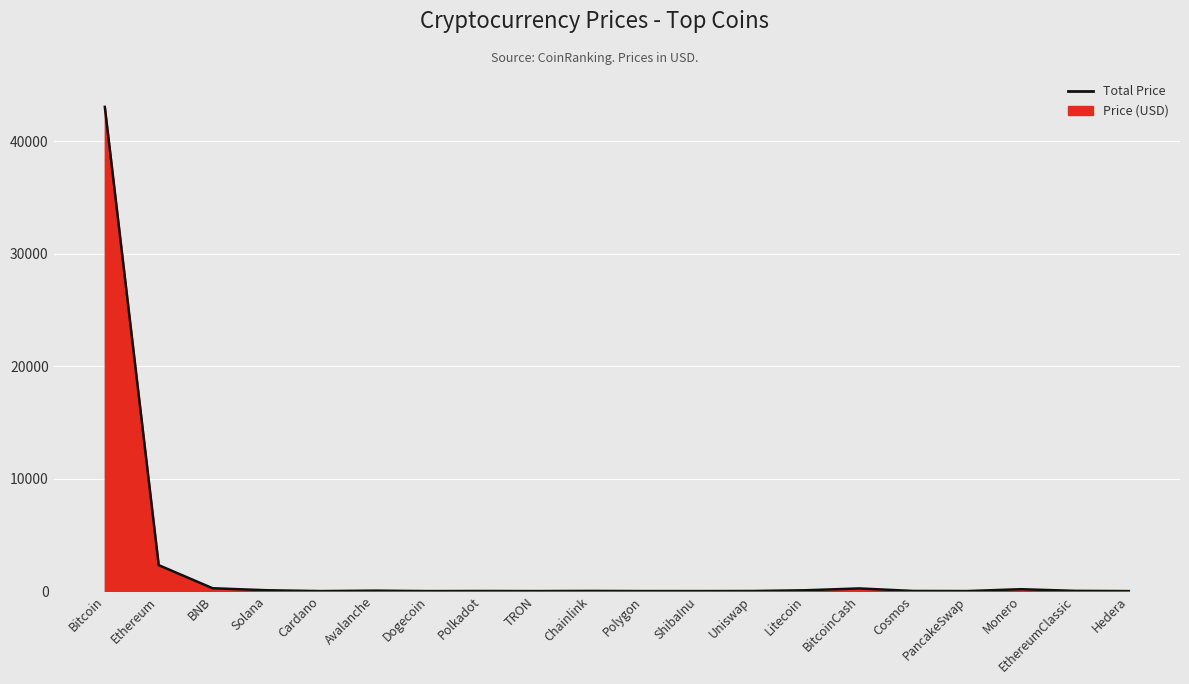

Where is the first local maximum?

Avalanche